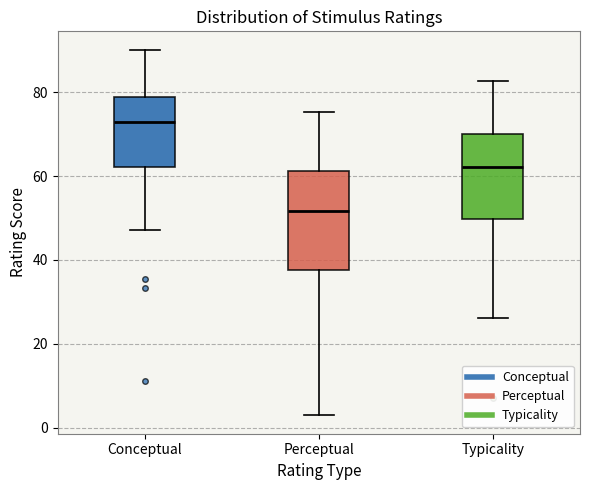

Which box has the lowest median line?

Perceptual